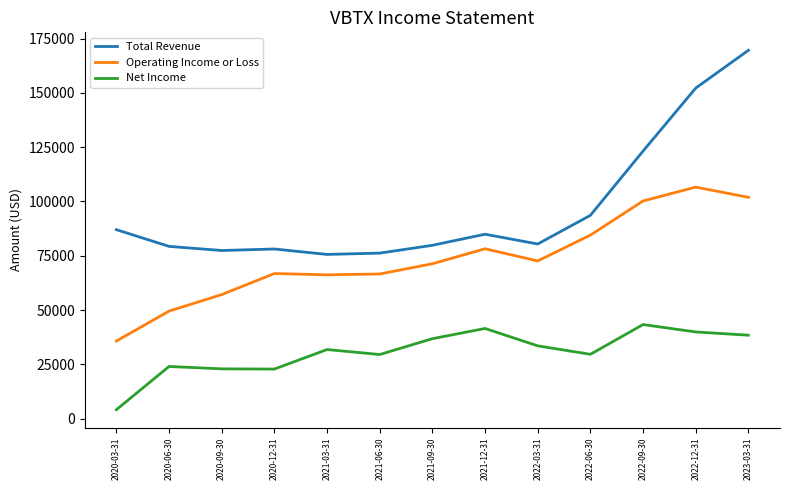

At which category is the sum across all series the highest?

2023-03-31